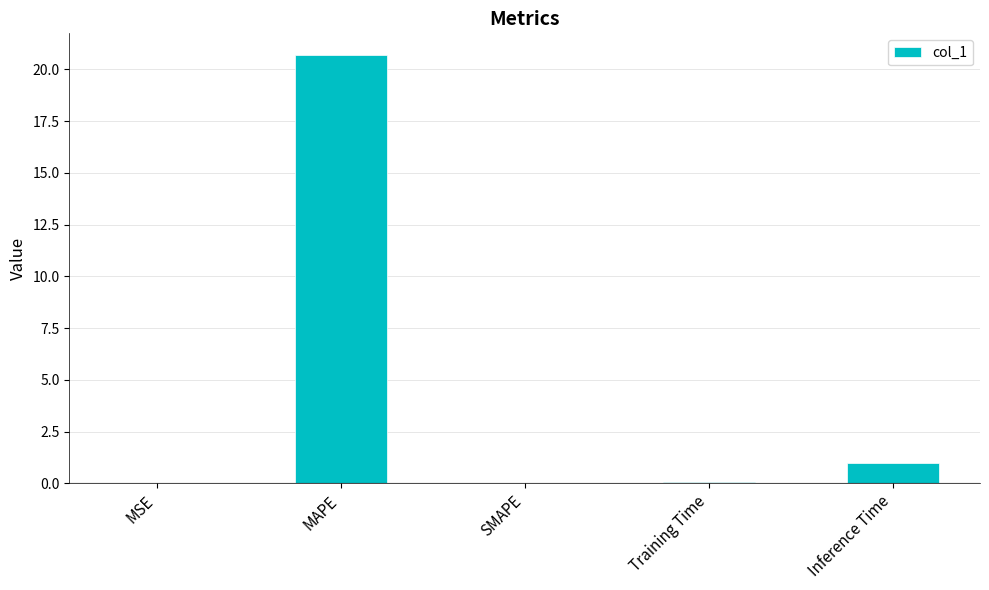

What is the maximum value shown in the chart?

20.7